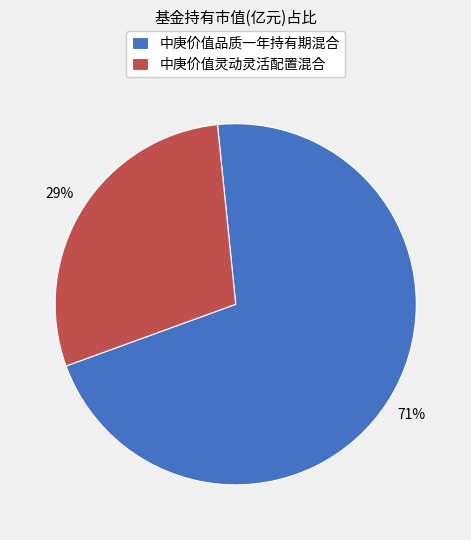

How many slices are in this pie chart?

2